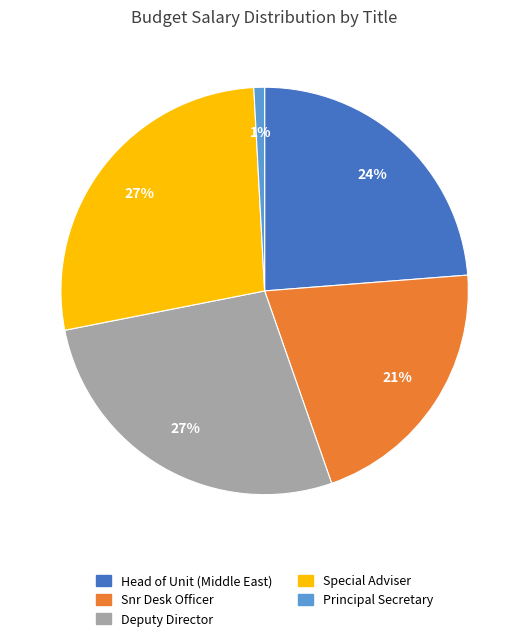

To the nearest percent, what is the average slice percentage?

20%